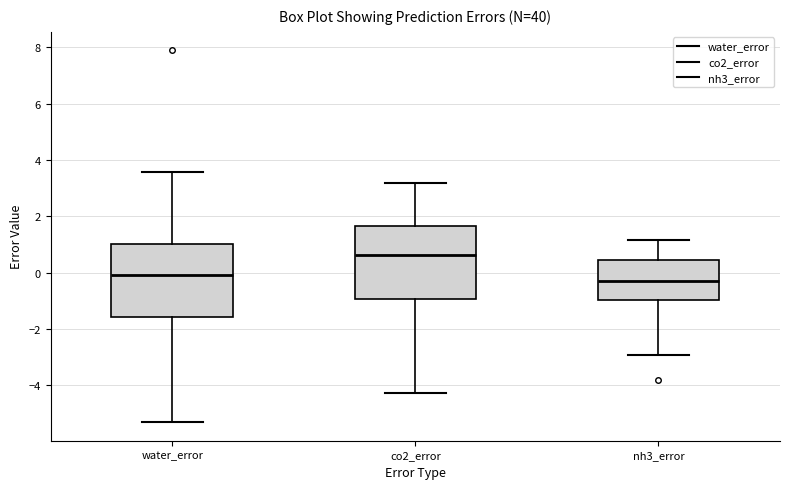

Reading left to right, read every box against the y-axis: the position of its median line, the range the box covers, and the ends of its whiskers. The values are not printed on the chart, so give them approximately, as read against the axis.

water_error: median 0.0, box -1.6 to 1.0, whiskers -5.4 to 3.6
co2_error: median 0.6, box -1.0 to 1.6, whiskers -4.2 to 3.2
nh3_error: median -0.4, box -1.0 to 0.4, whiskers -3.0 to 1.2